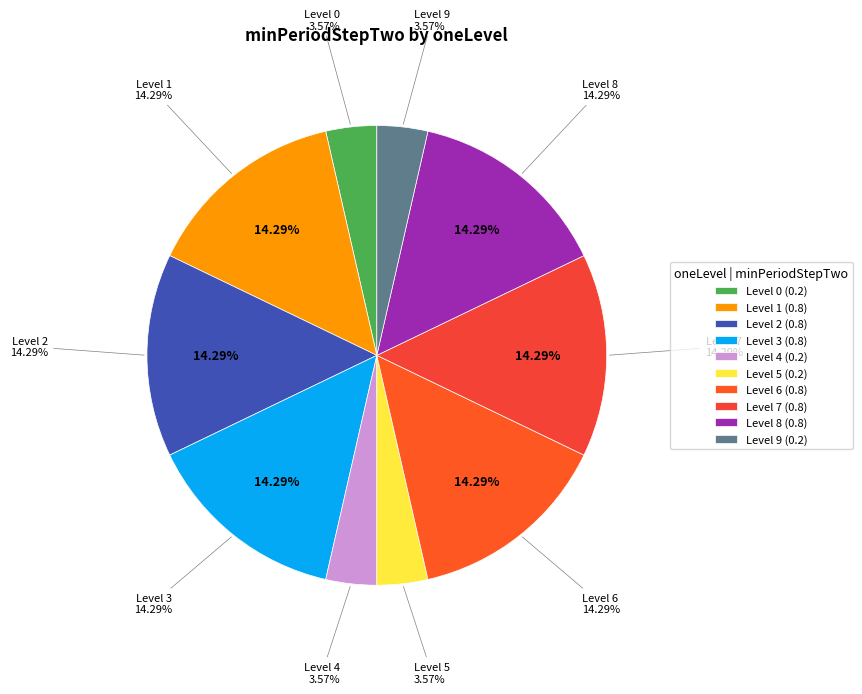

What percentage is NOT represented by 0?

96.4%